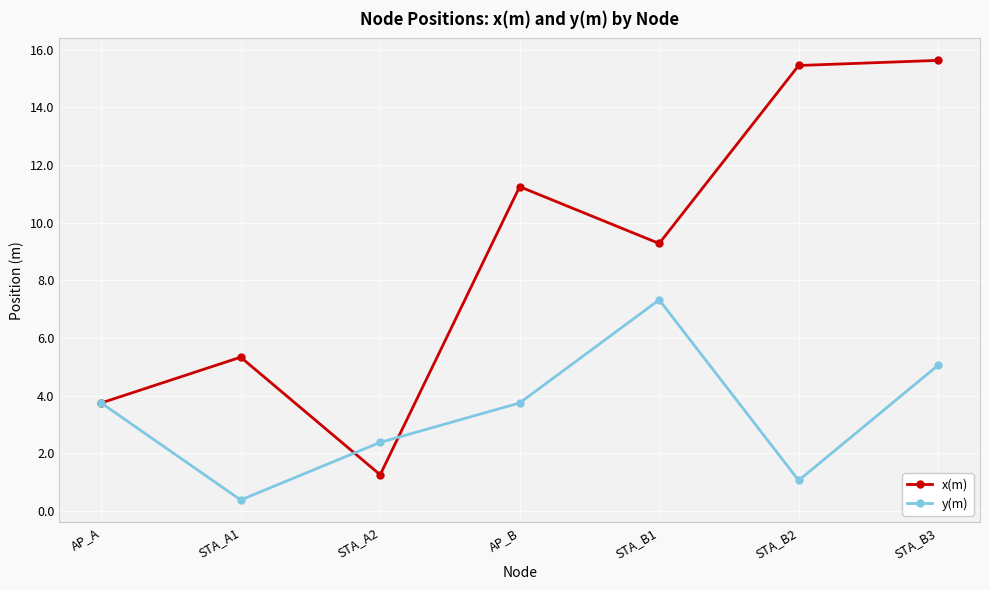

List the labels in order of x(m) value, largest first.

STA_B3, STA_B2, AP_B, STA_B1, STA_A1, AP_A, STA_A2